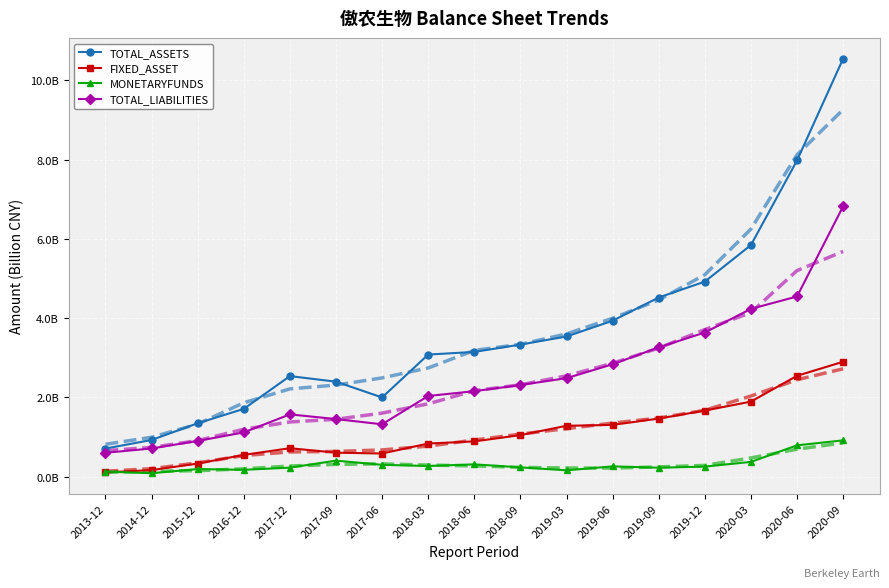

Is this an area chart (filled region under the line)?

No